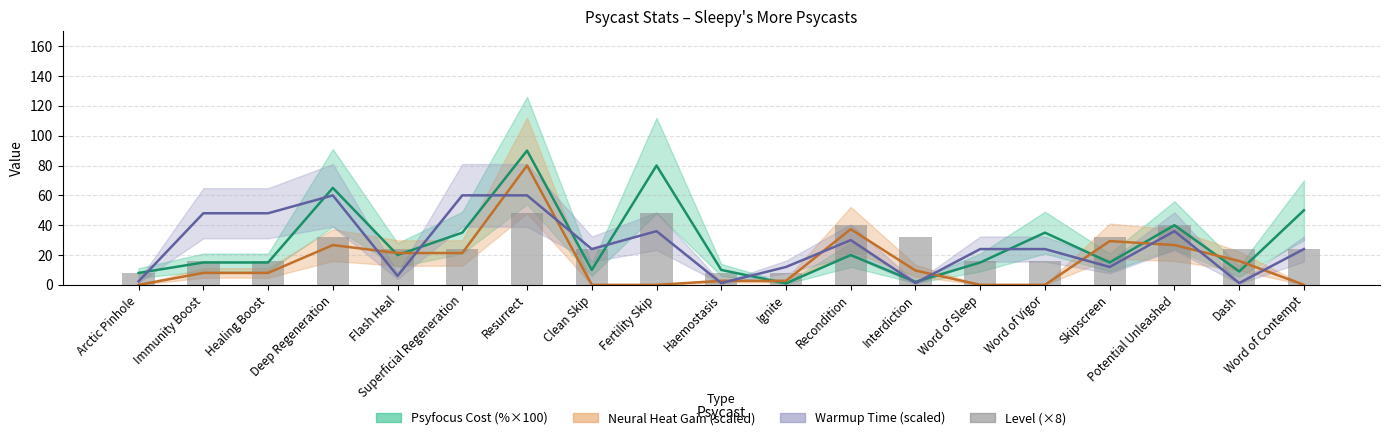

Which series has the largest total across all categories?

psyfocus_cost